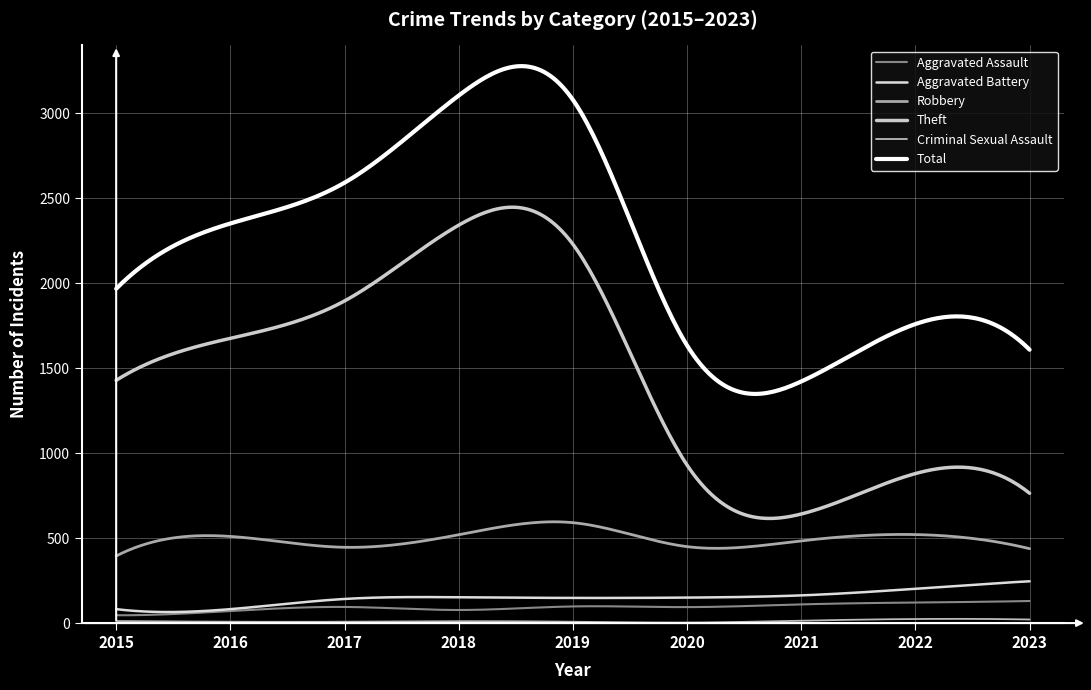

Which category has the highest value across all series?

2018